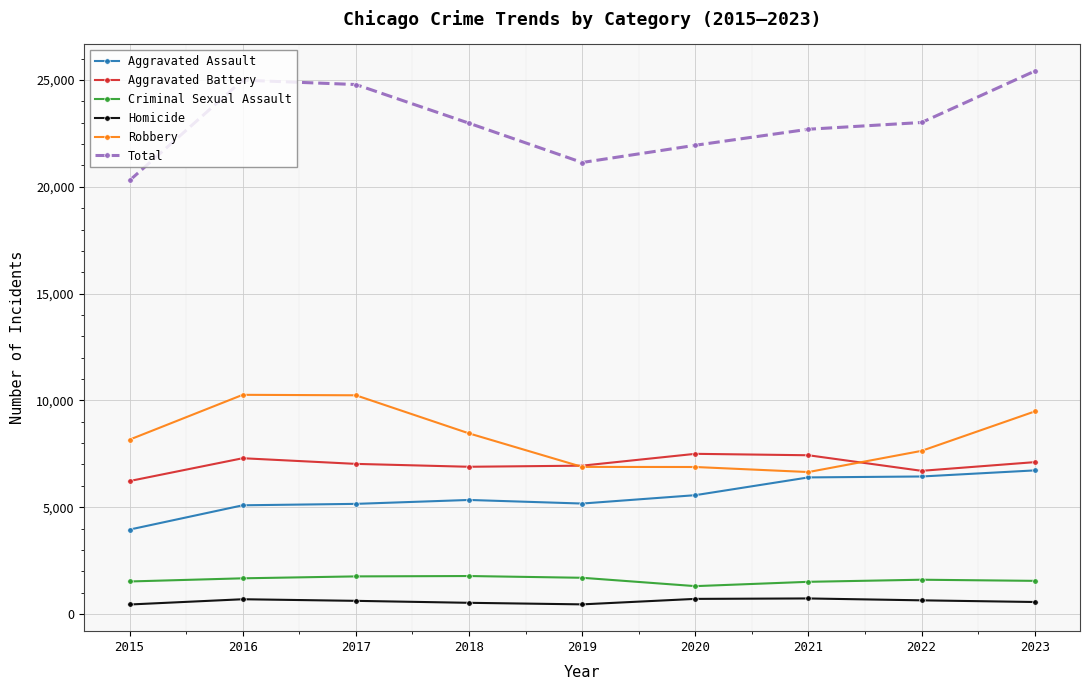

Which series has the largest total across all categories?

Total